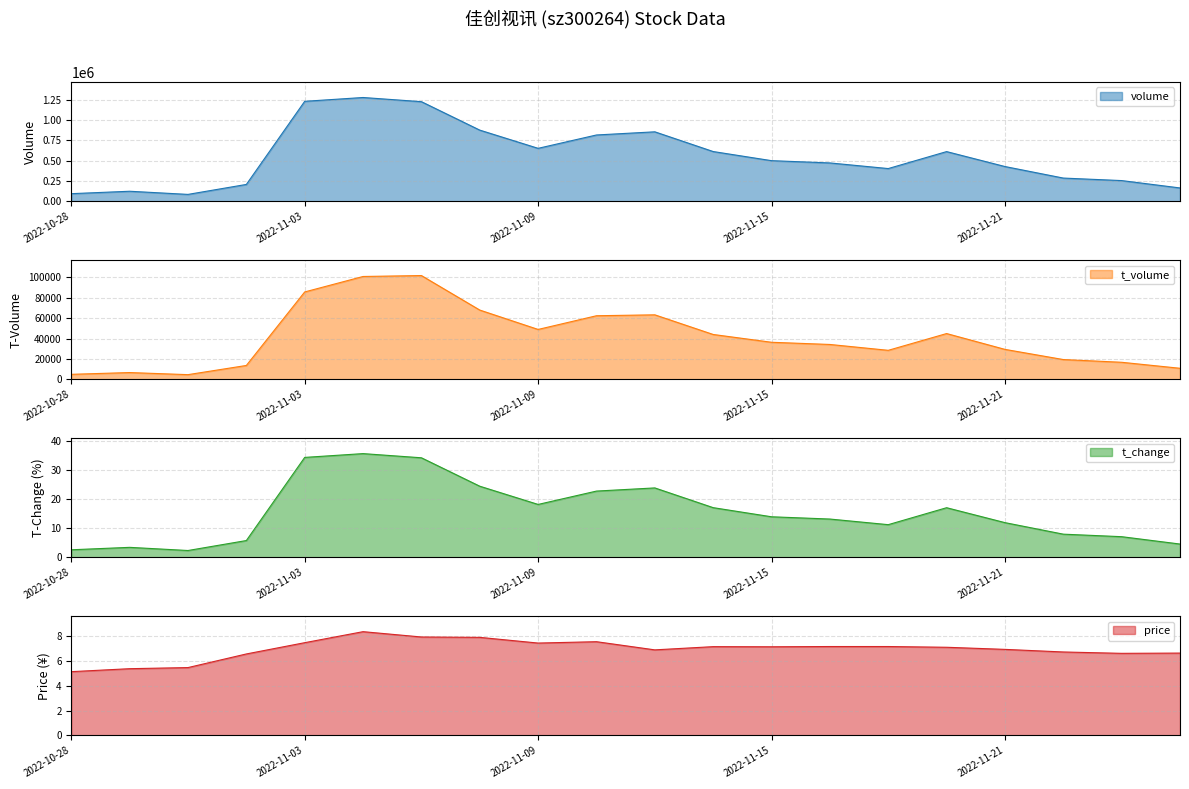

Which series changed the most between 2022-11-10 and 2022-11-11?

volume